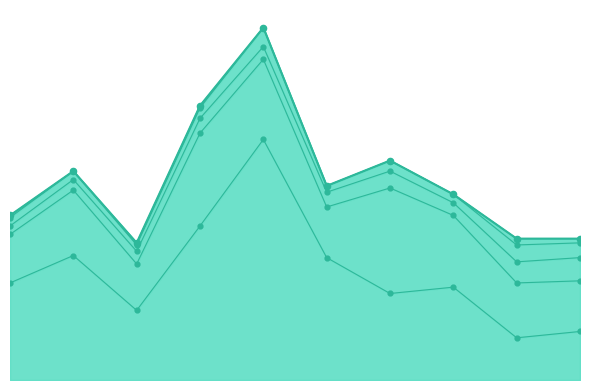

Is the value of Robbery at 2017 greater than the value of Aggravated Assault at 2023?

Yes